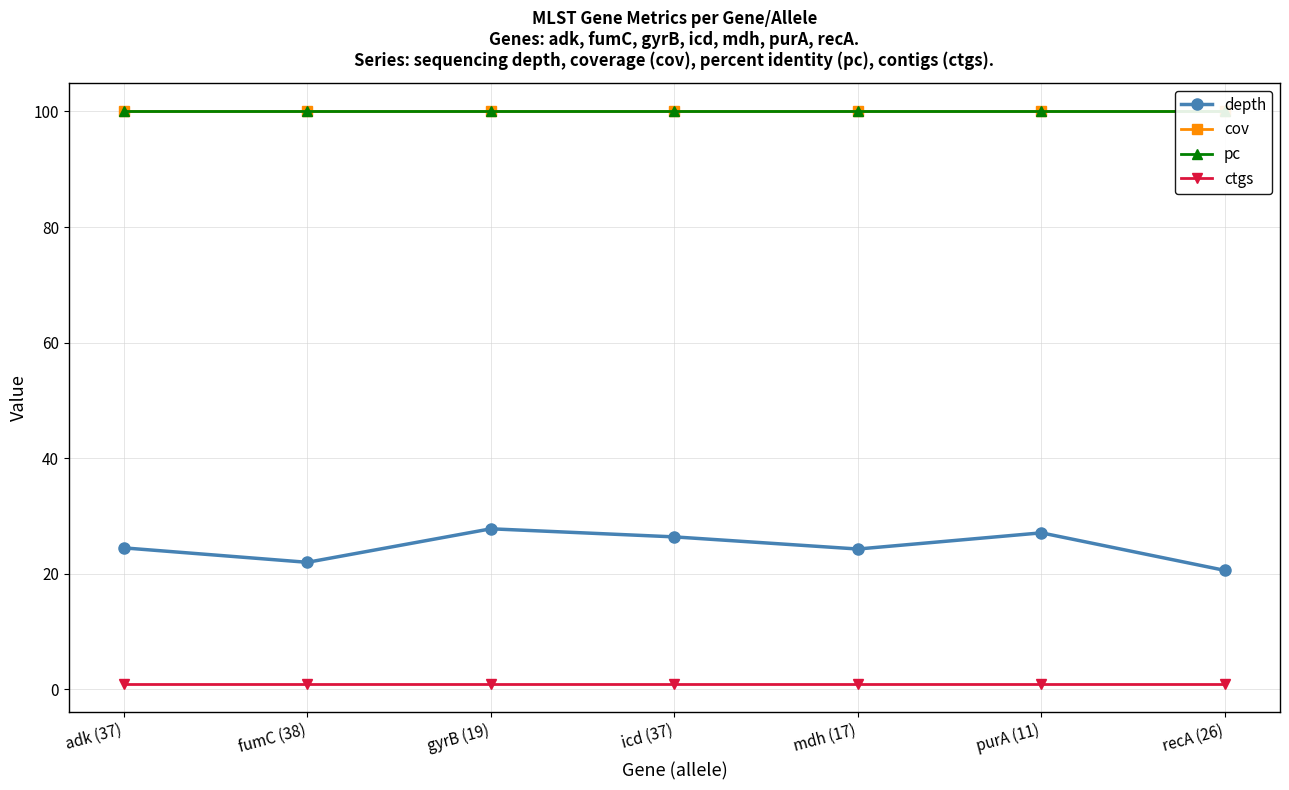

Which label corresponds to the smallest value in the chart?

adk (37)